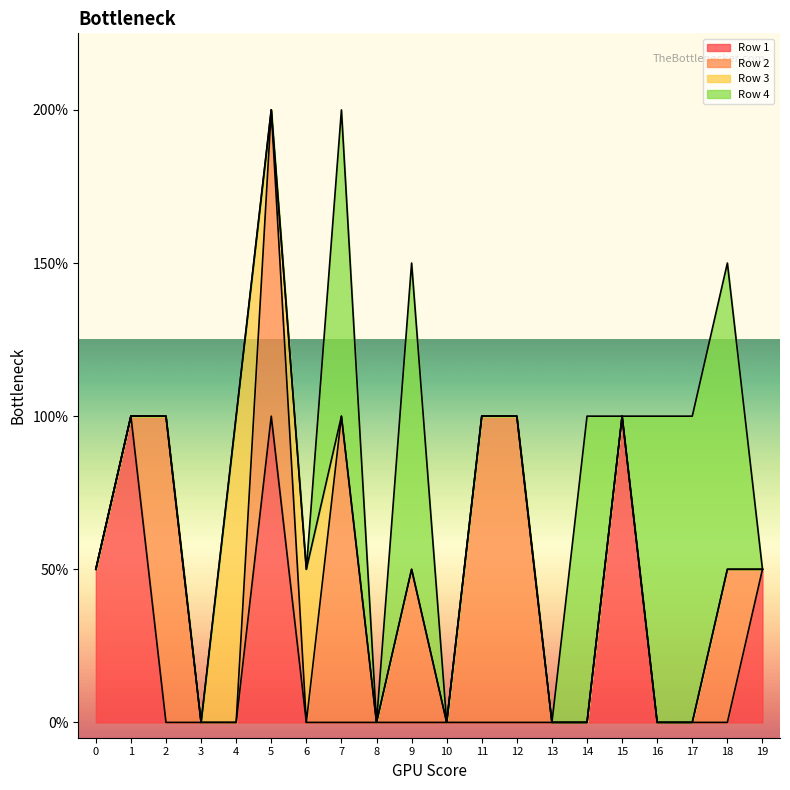

Does the chart have visible grid lines?

No